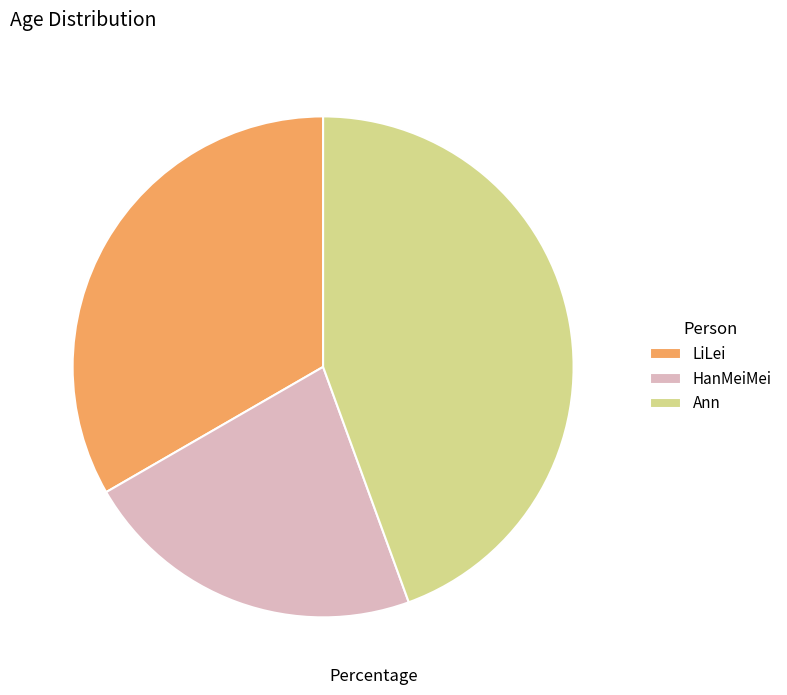

Is it true that LiLei is 45% of the pie?

False